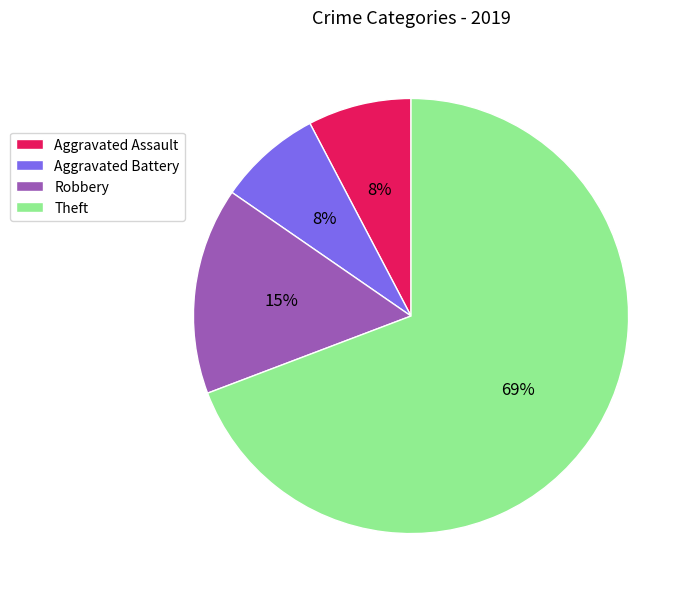

Does Theft represent more than half of the total?

Yes